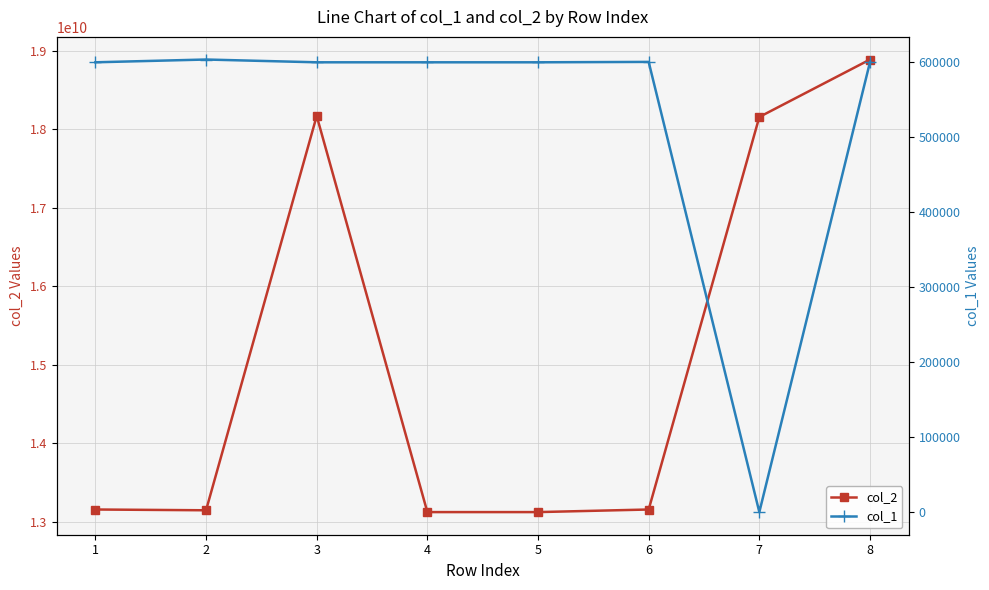

True or false: col_2 and col_1 cross at least once.

False